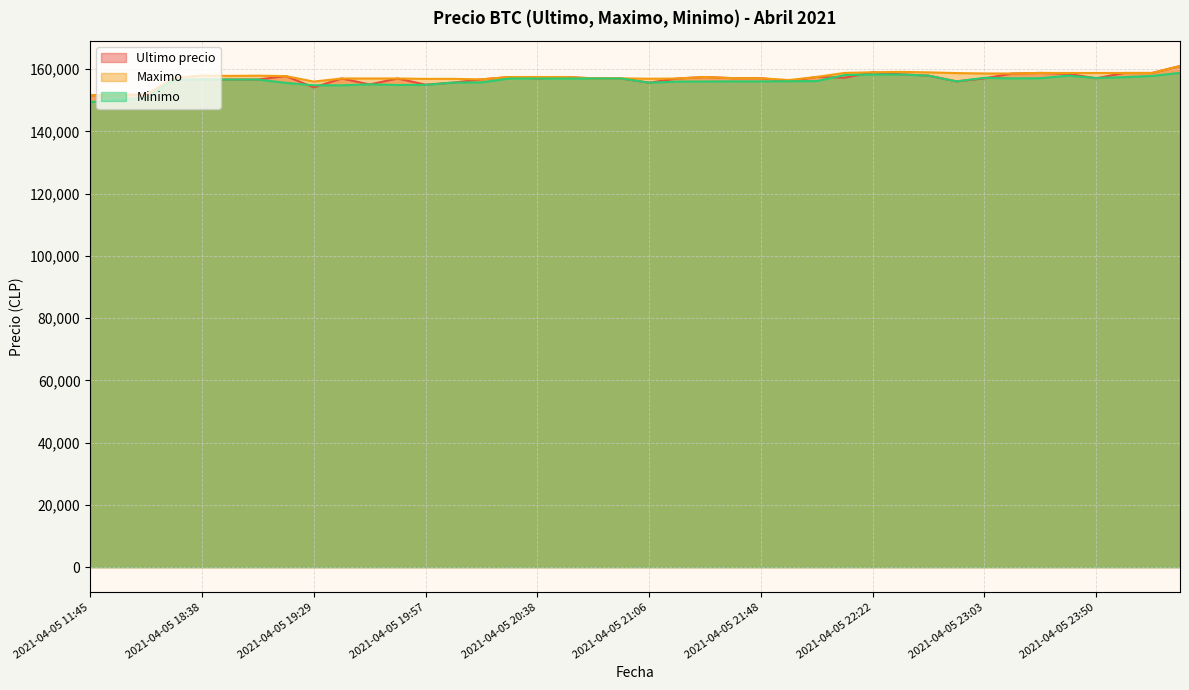

Count the number of data series in this chart.

3